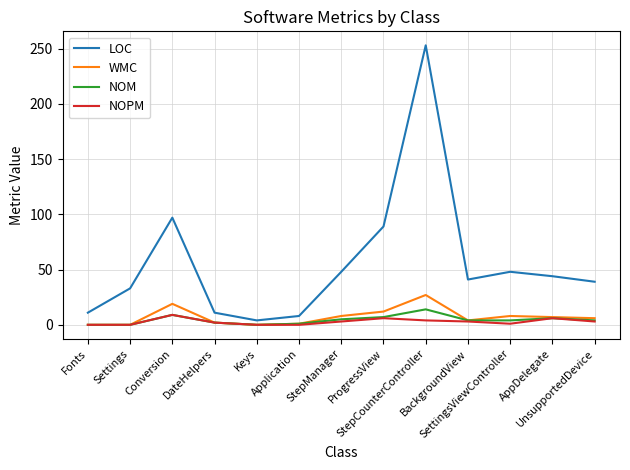

What is the total value across all series at Keys?

4